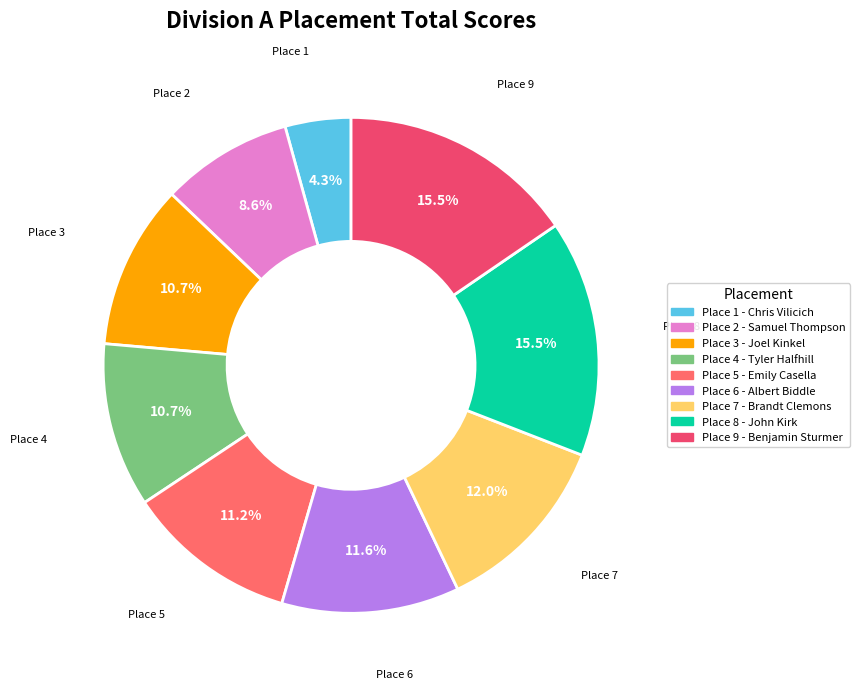

How many segments does this pie chart have?

9